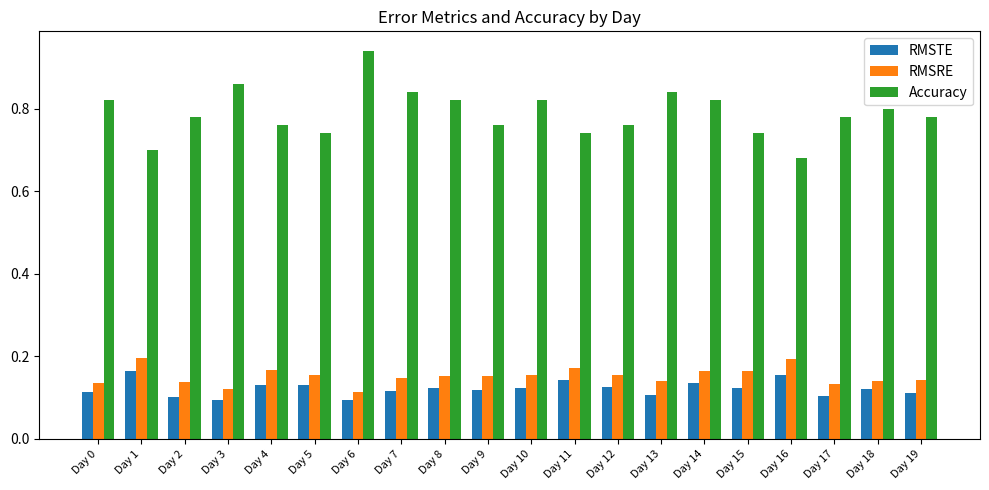

Between Day 6 and Day 15, which series saw the biggest shift?

Accuracy